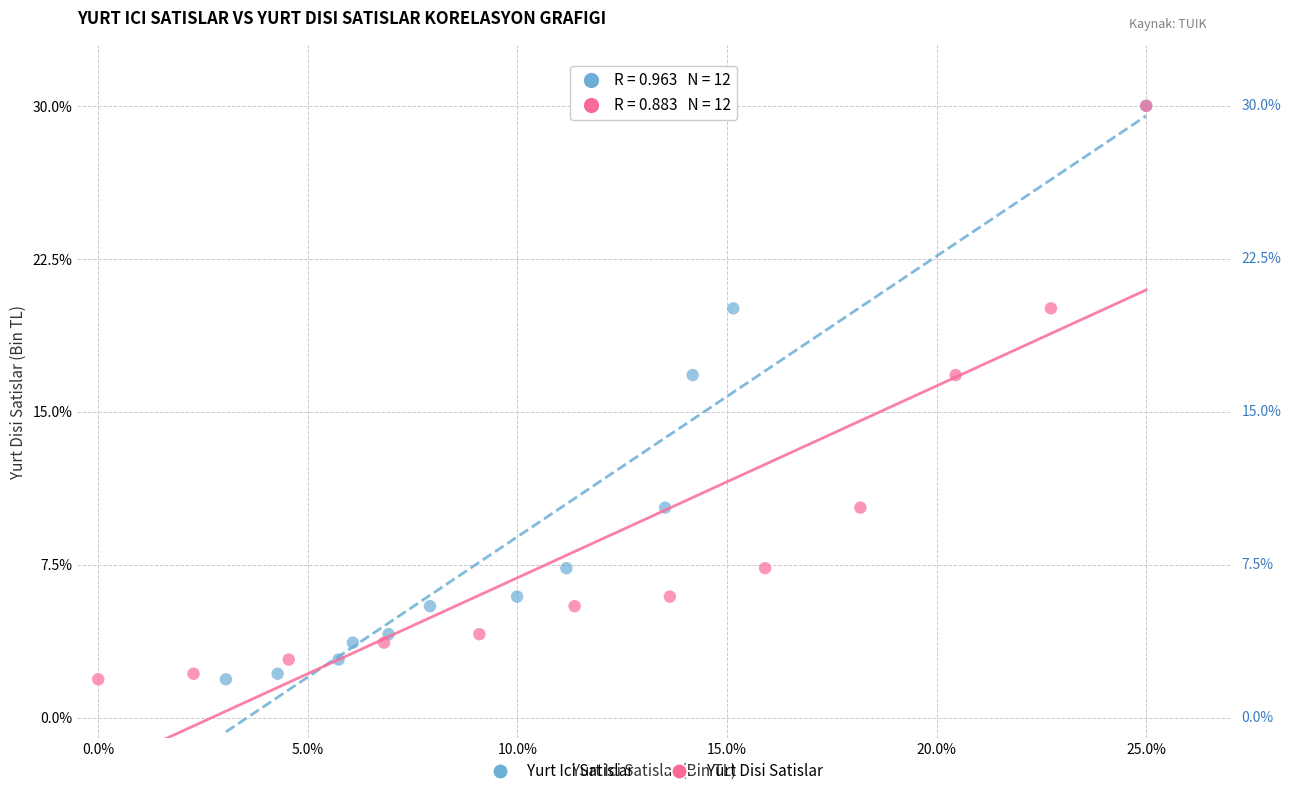

What are all the series names shown in the legend?

Yurt Ici Satislar, Yurt Disi Satislar